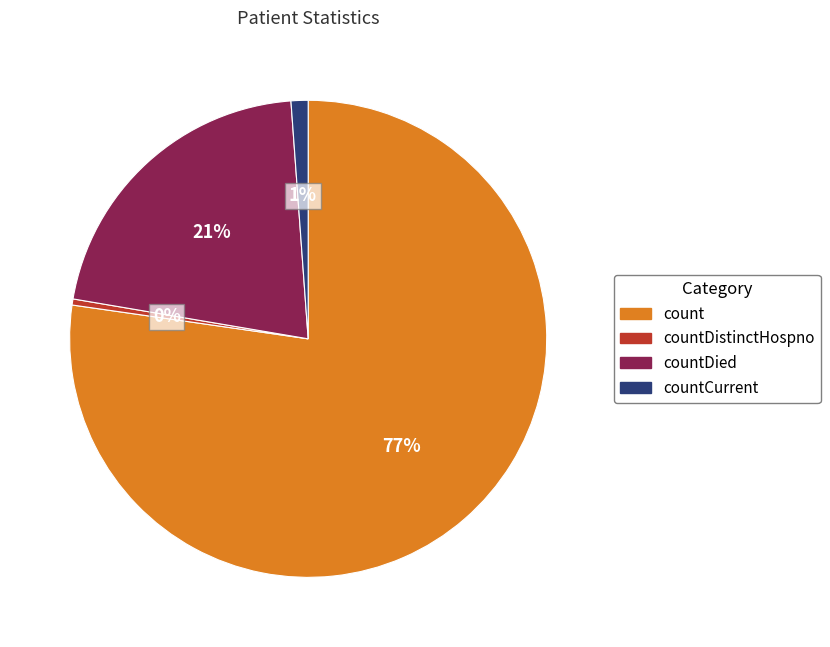

Is there any slice that represents more than half of the pie?

Yes